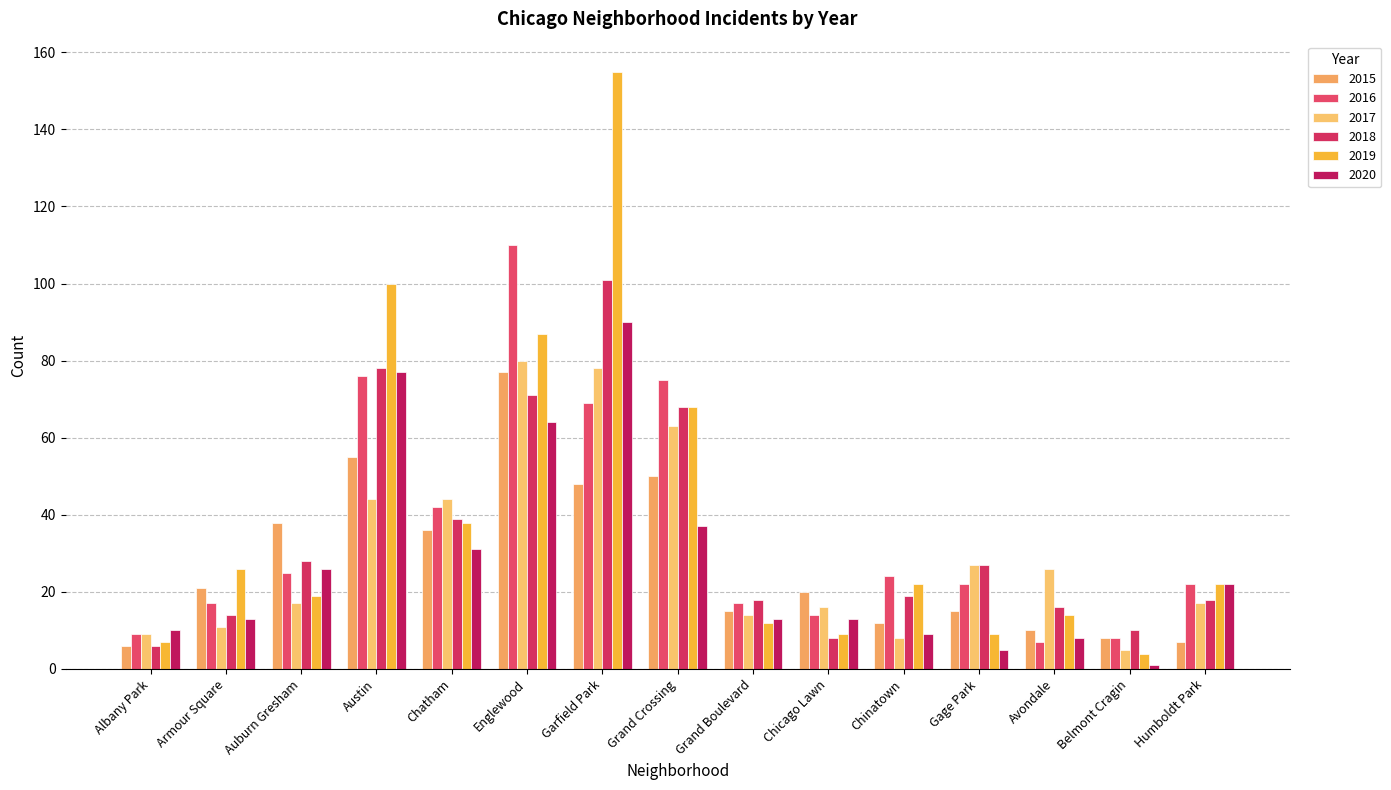

True or false: 2019 has a value of 4 at Gage Park.

False